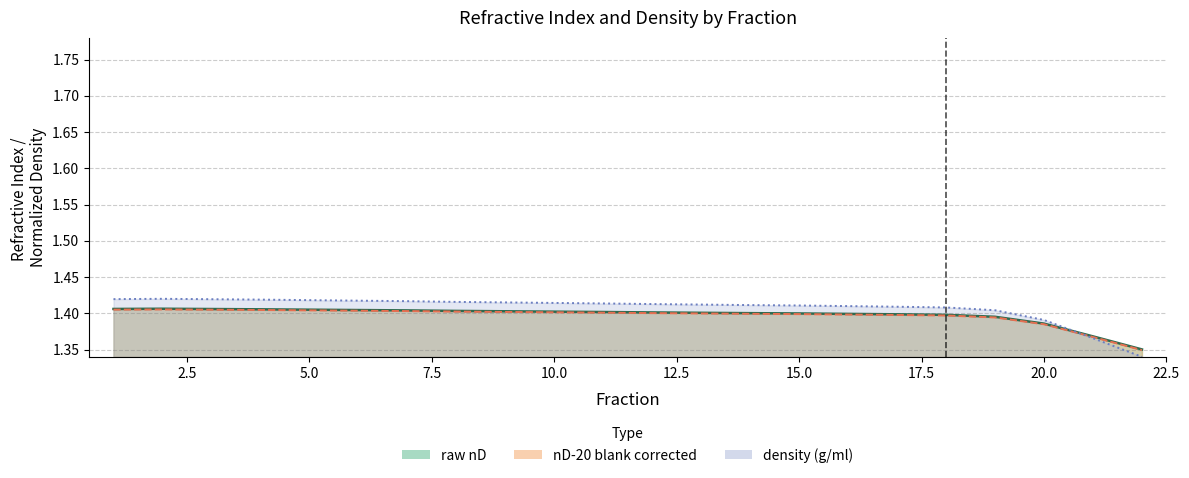

What is the greatest value displayed?

1.4